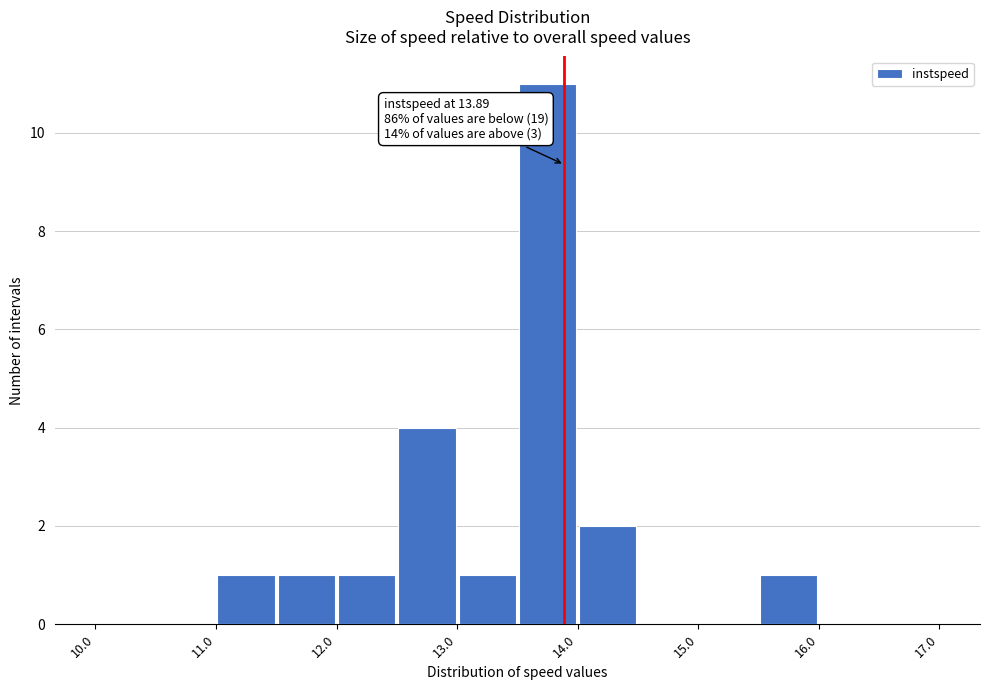

Over which range of the x-axis is the bar tallest?

13.5 to 14.0